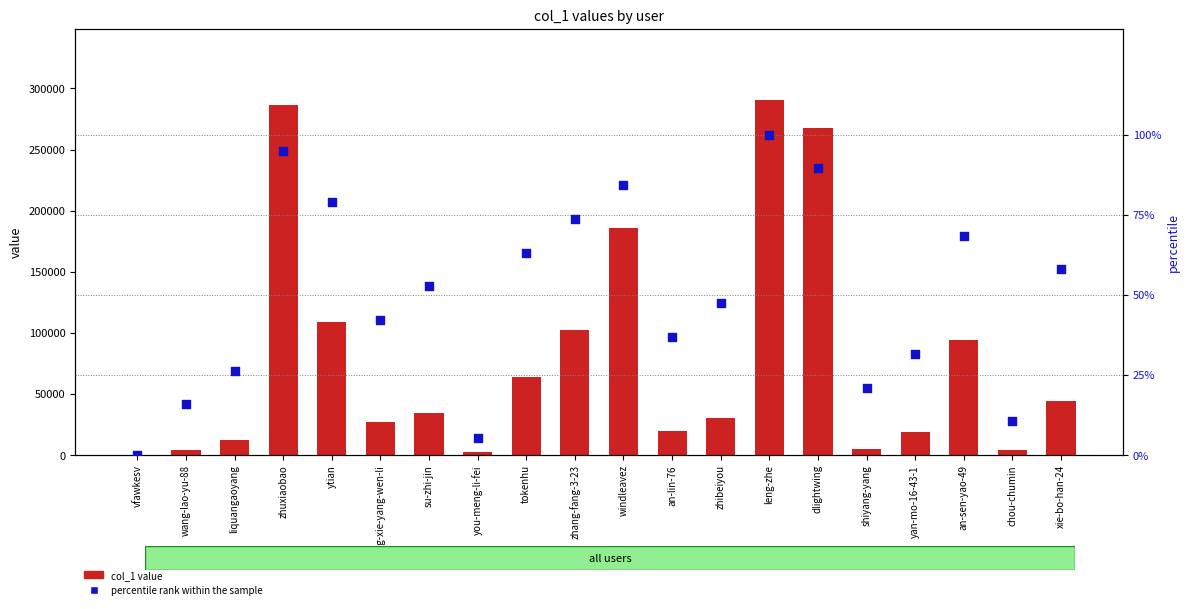

What are all the series names shown in the legend?

col_1 value, percentile rank within the sample